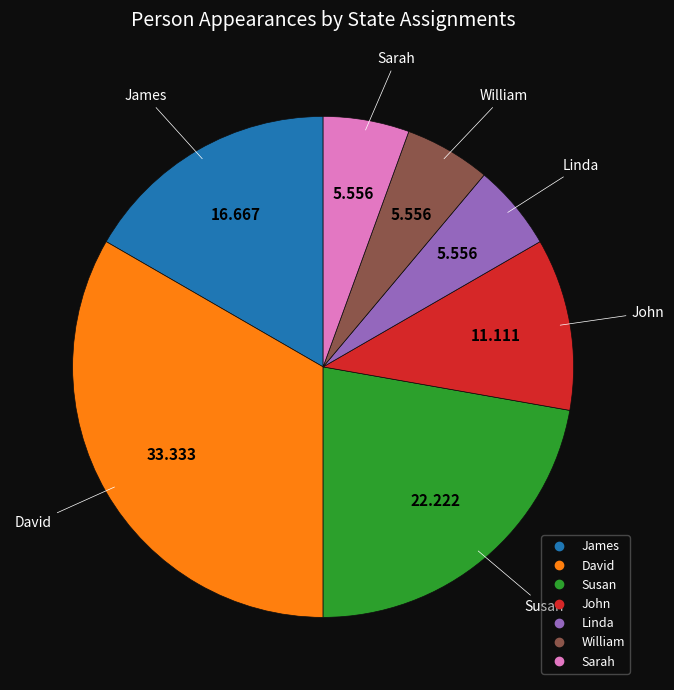

Does any single category account for the majority?

No